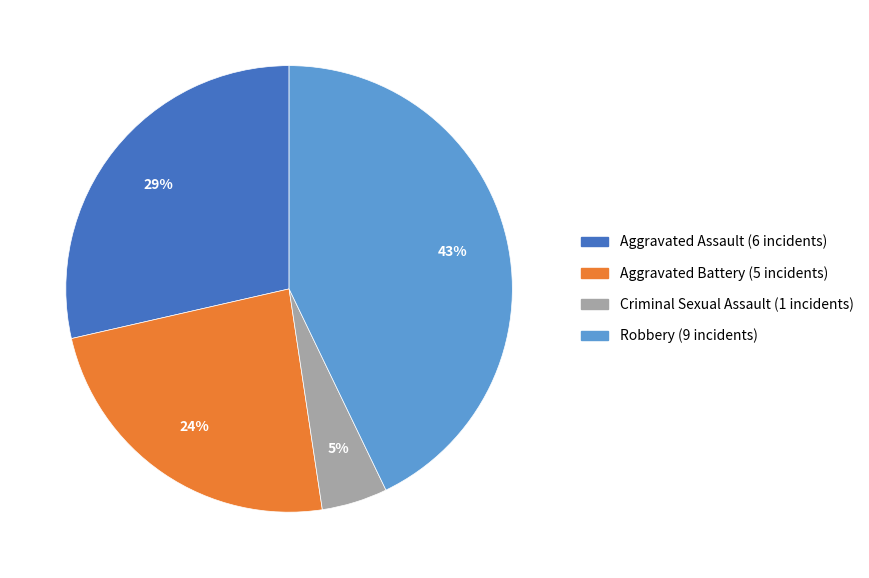

Does any single category account for the majority?

No